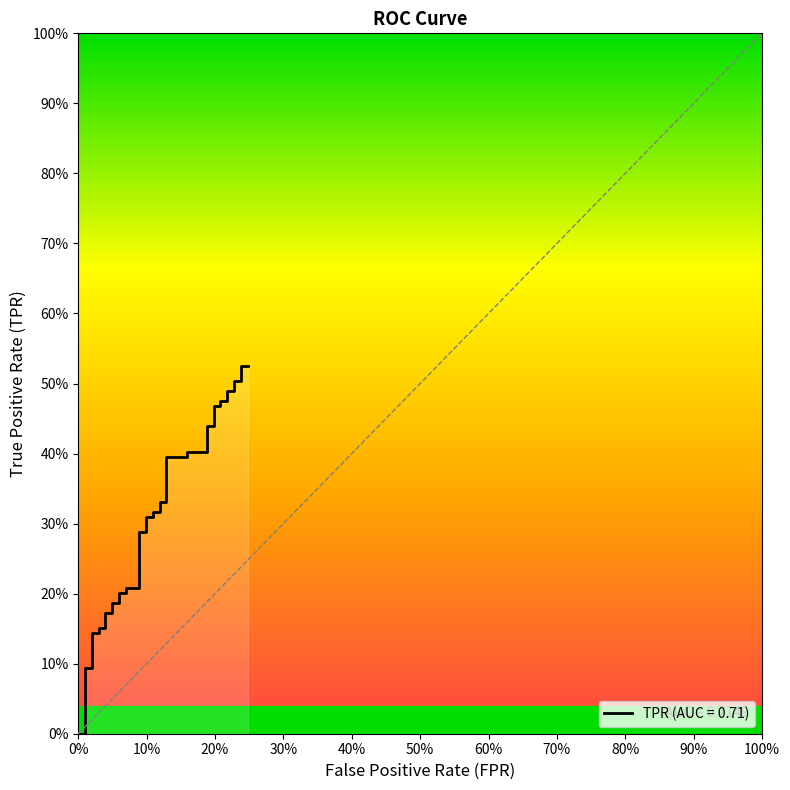

Count the number of data series in this chart.

1